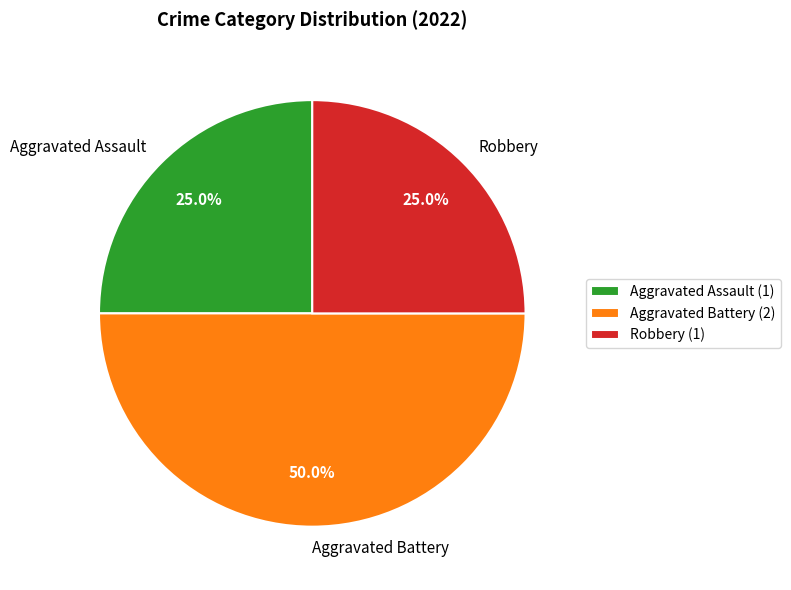

True or false: Aggravated Assault accounts for 33% of the total.

False